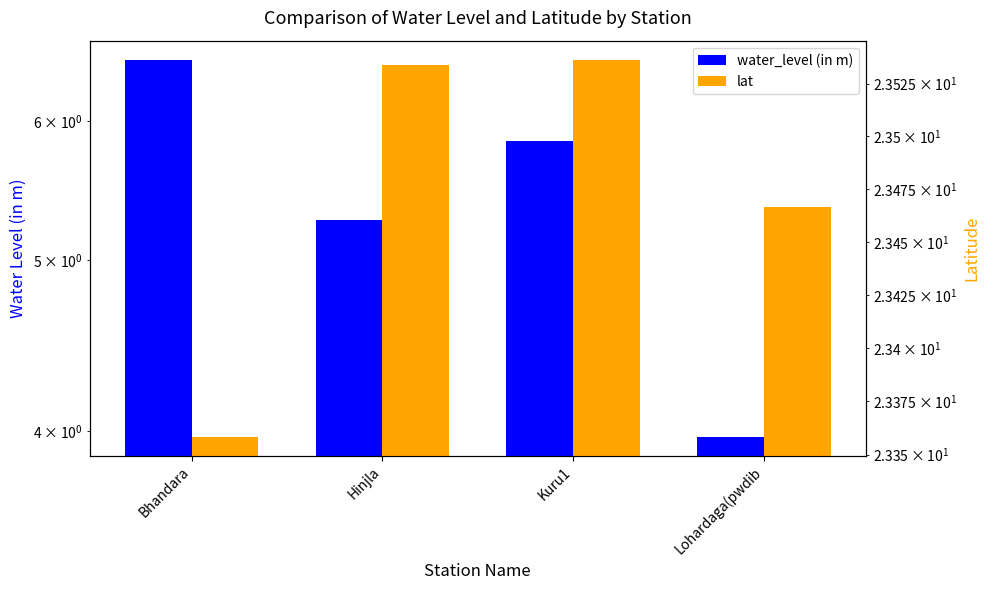

Between Kuru1 and Lohardaga(pwdib, which series saw the biggest shift?

water_level (in m)